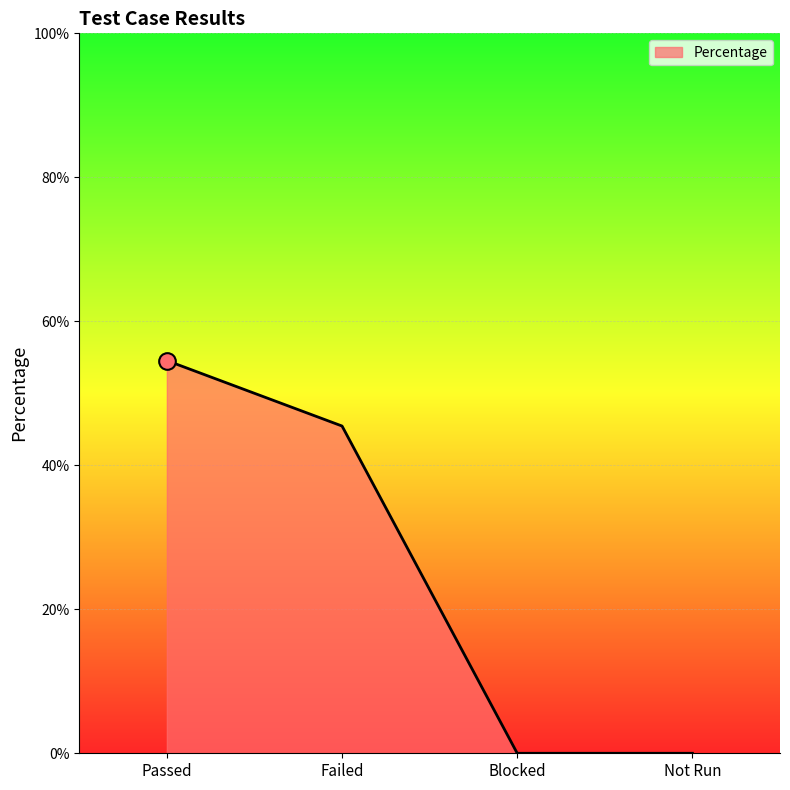

Rank the categories by value from highest to lowest.

Passed, Failed, Blocked, Not Run